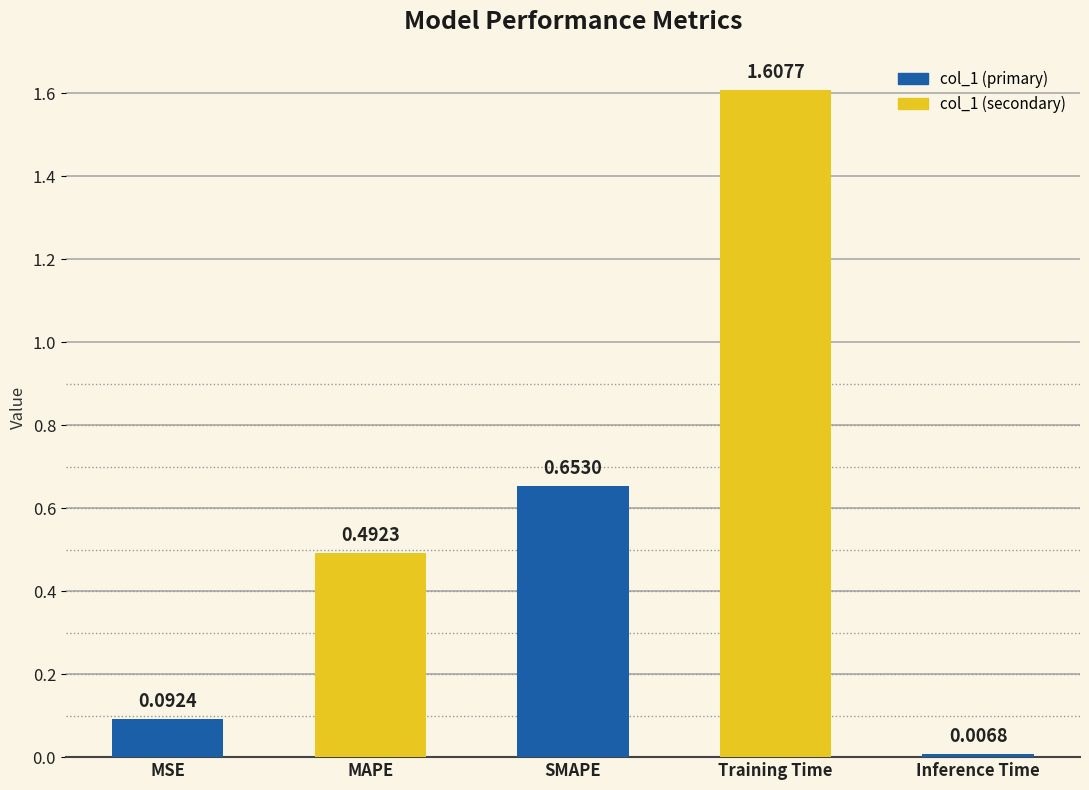

Which label corresponds to the largest value in the chart?

Training Time